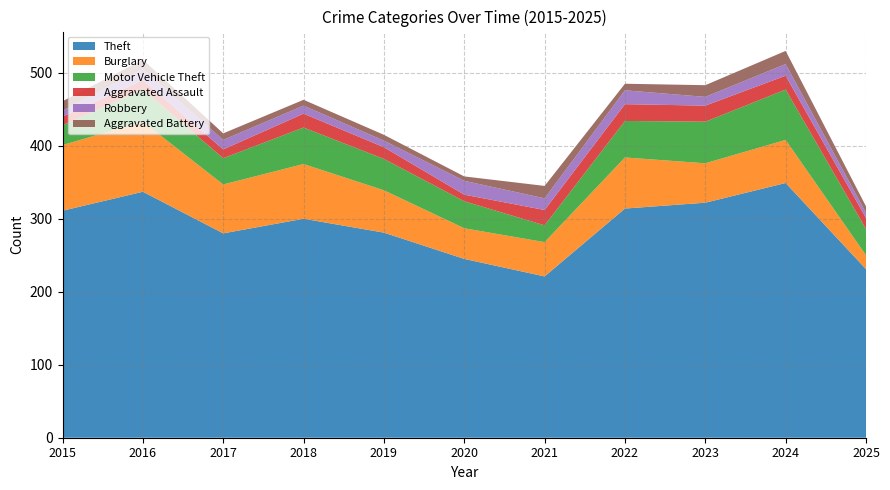

Reading left to right, extract all data points from this chart.

Theft: 311	337	280	300	281	245	221	314	322	349	231
Burglary: 90	96	67	75	58	42	47	70	54	59	19
Motor Vehicle Theft: 27	44	36	50	43	37	23	50	57	69	36
Aggravated Assault: 12	13	12	19	16	9	21	23	22	19	15
Robbery: 8	15	13	11	9	19	16	19	12	16	7
Aggravated Battery: 13	13	9	8	8	6	17	9	16	18	9